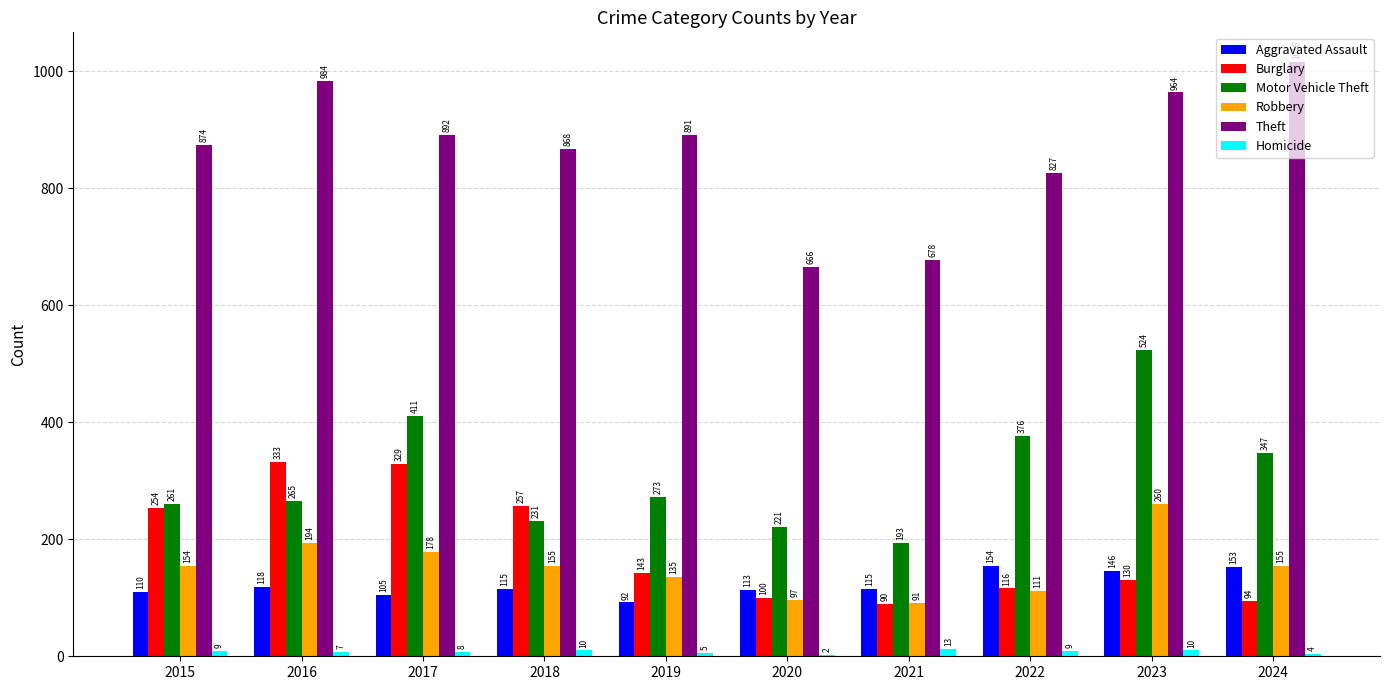

What is the sum of all Aggravated Assault values?

1221